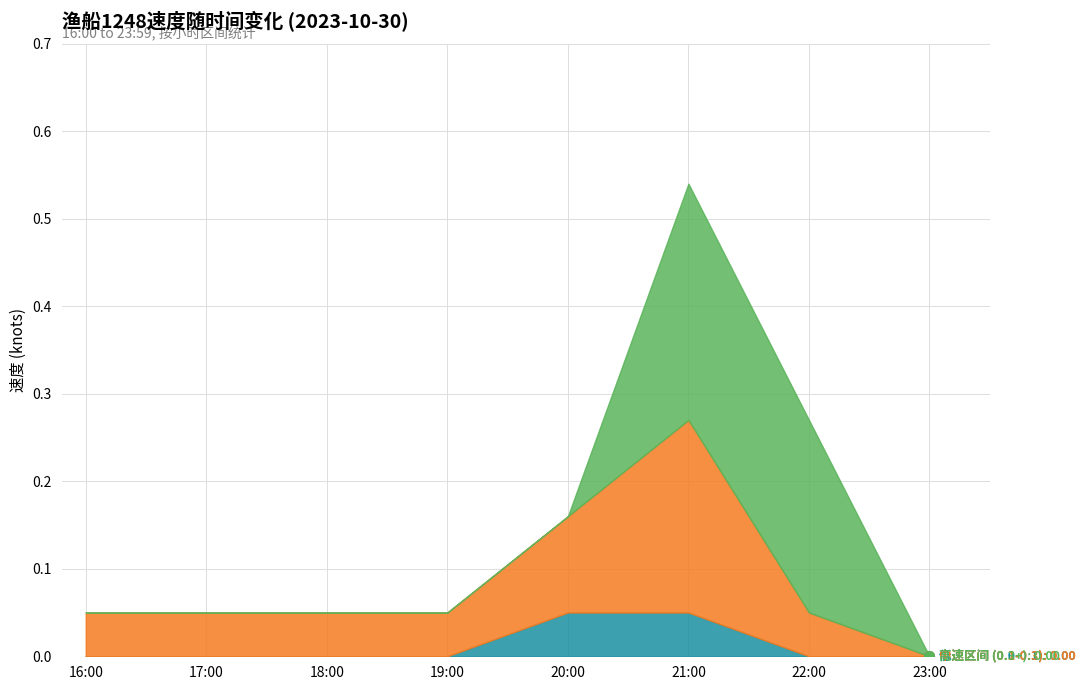

At 21, list the series in order from smallest to largest.

方向_counts, 速度_mean_per_hour, 拖网